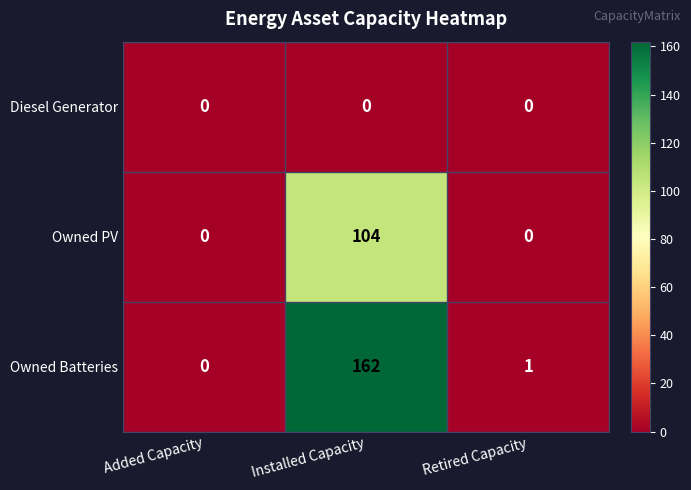

Reading right to left, transcribe all the data shown in this chart.

Diesel Generator: 0	0	0
Owned PV: 0	104	0
Owned Batteries: 1	162	0